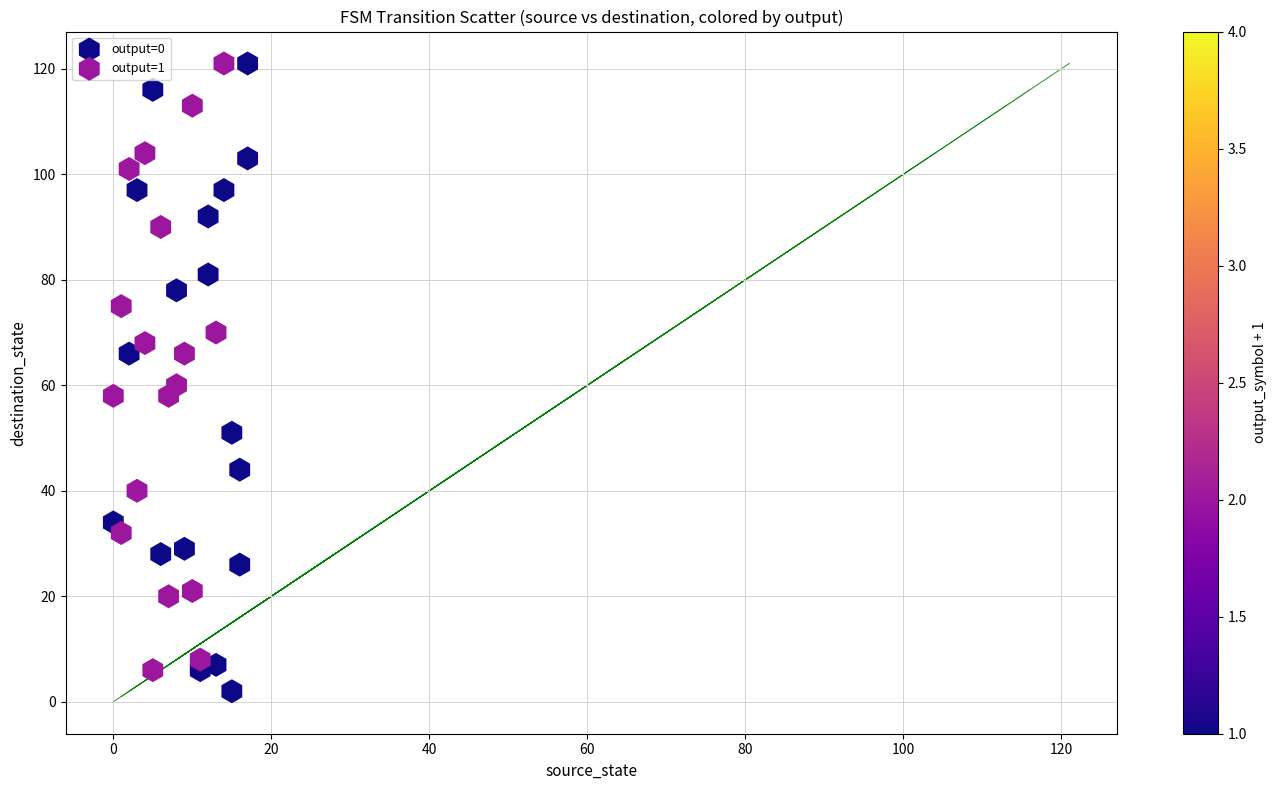

What are all the series names shown in the legend?

output=0, output=1